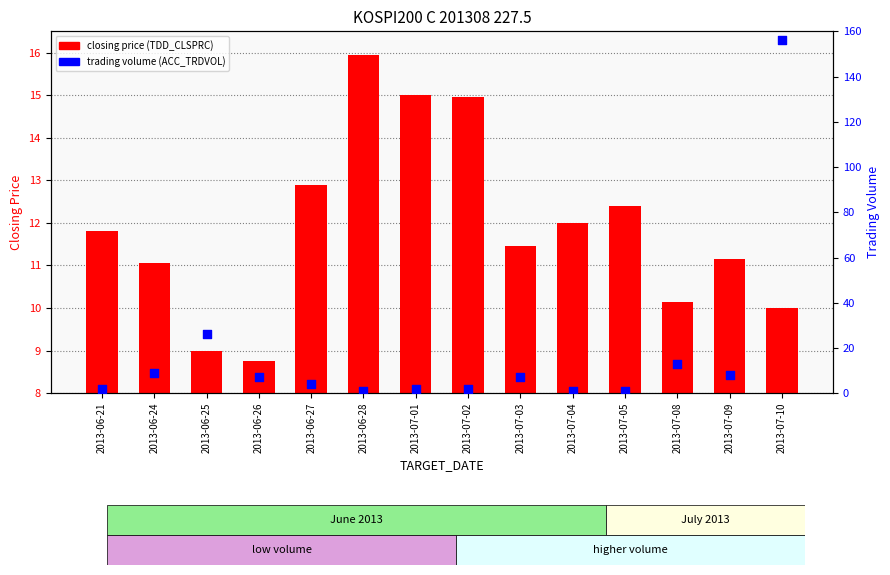

What is the total value across all series at 2013-06-24?

20.1